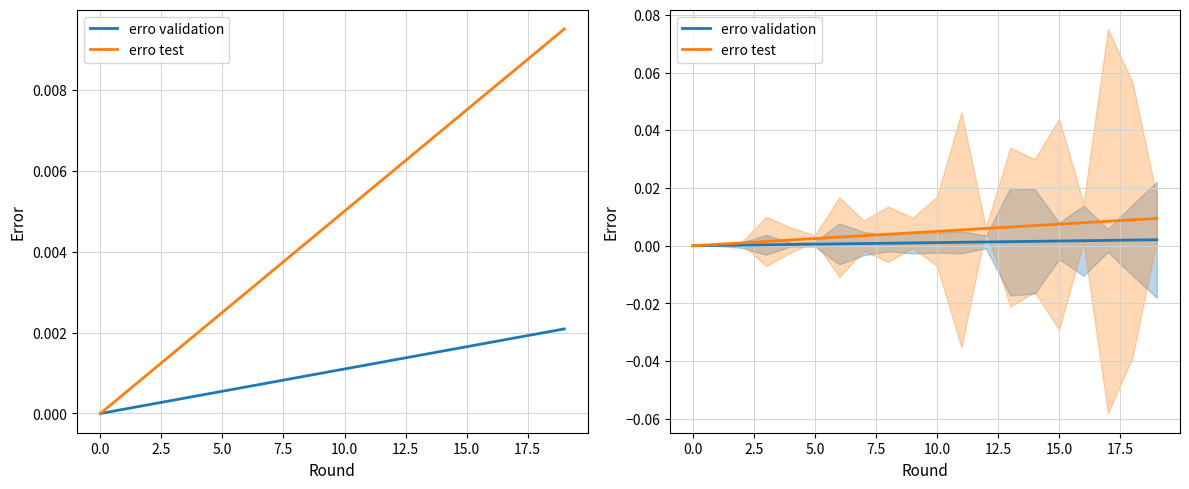

True or false: erro validation and erro test intersect in this chart.

False